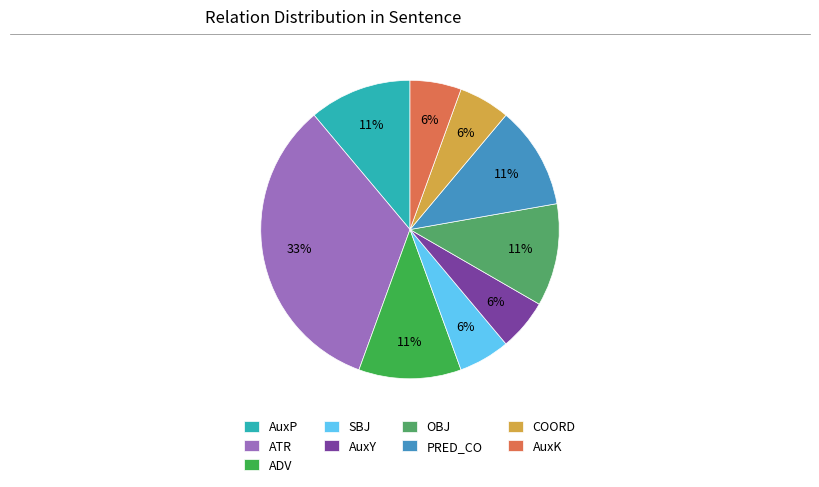

Which has a higher value, ATR or SBJ?

ATR